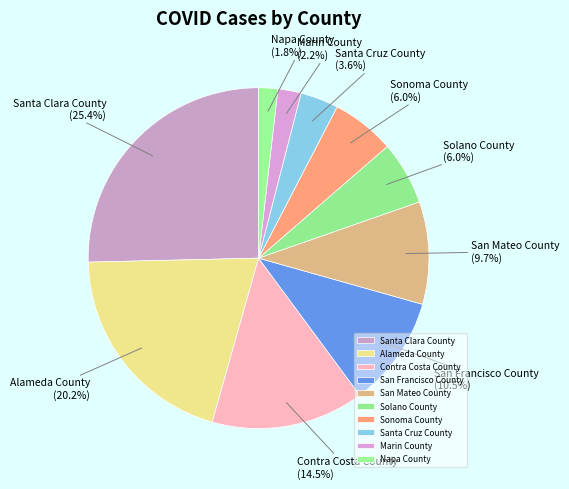

Which has a higher value, Solano County or San Mateo County?

San Mateo County